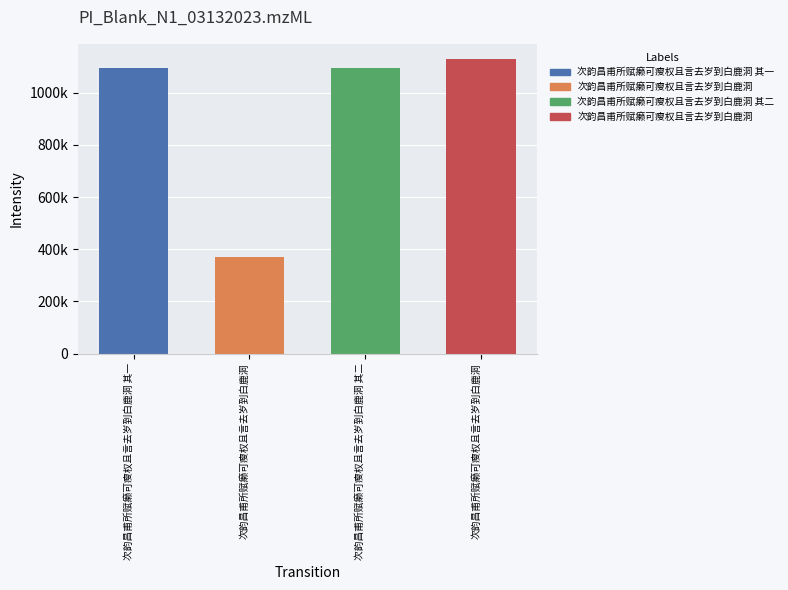

What is the approximate value at 次韵昌甫所赋癞可瘦权且言去岁到白鹿洞 其二, to the nearest 50?

1094650